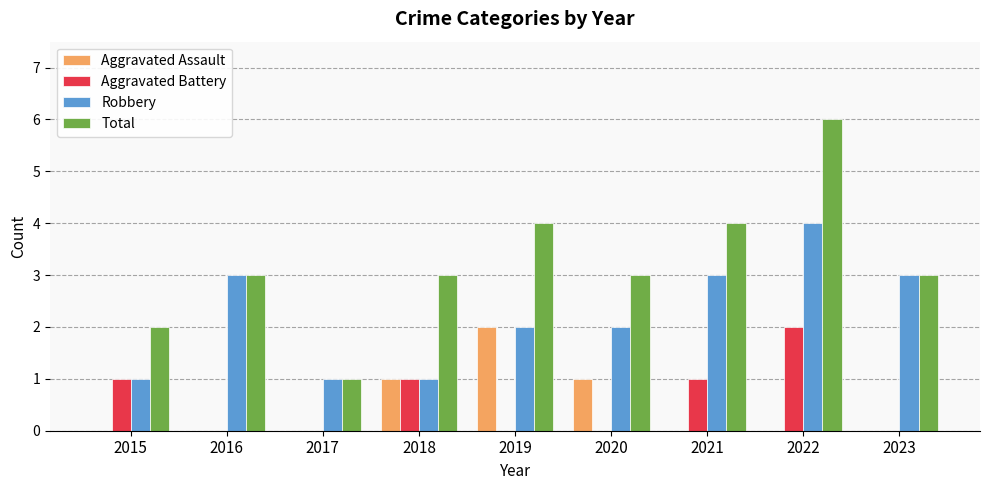

Reading left to right, extract all data points from this chart.

Aggravated Assault: 0	0	0	1	2	1	0	0	0
Aggravated Battery: 1	0	0	1	0	0	1	2	0
Robbery: 1	3	1	1	2	2	3	4	3
Total: 2	3	1	3	4	3	4	6	3